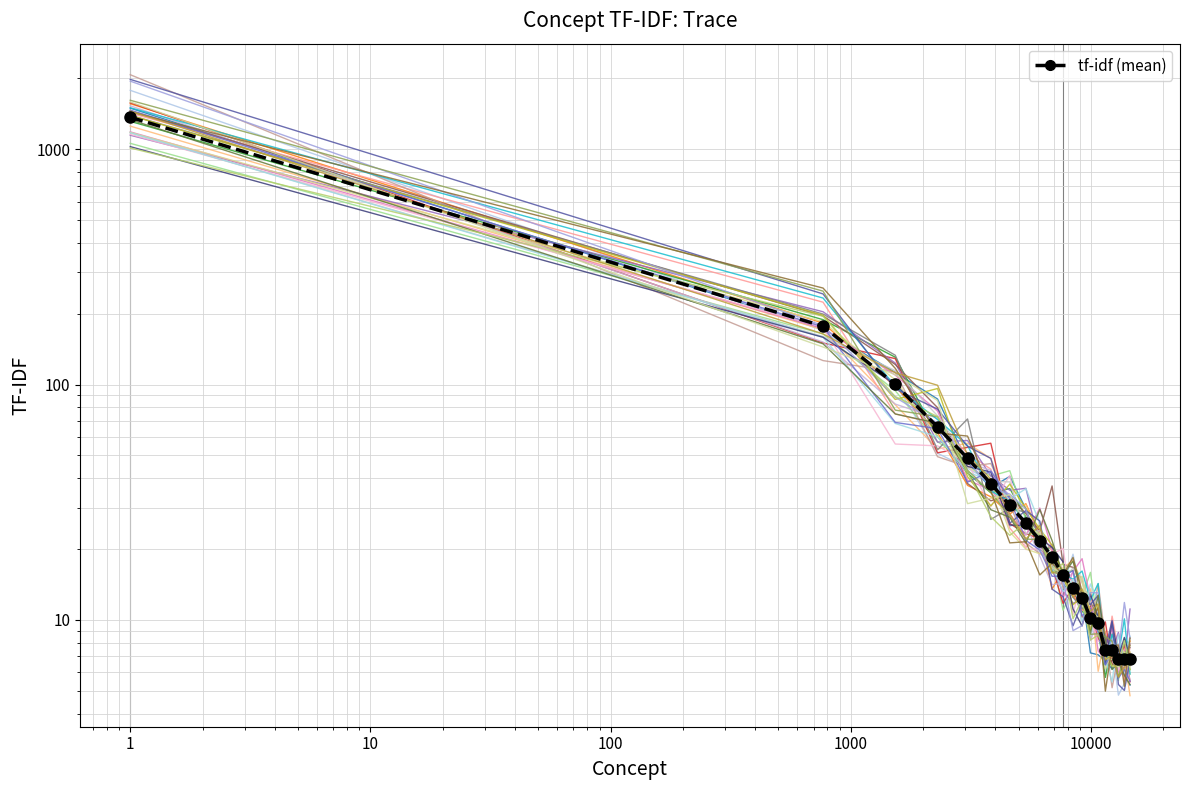

What is the ratio of the value at 12257 to the value at 10725?

0.8